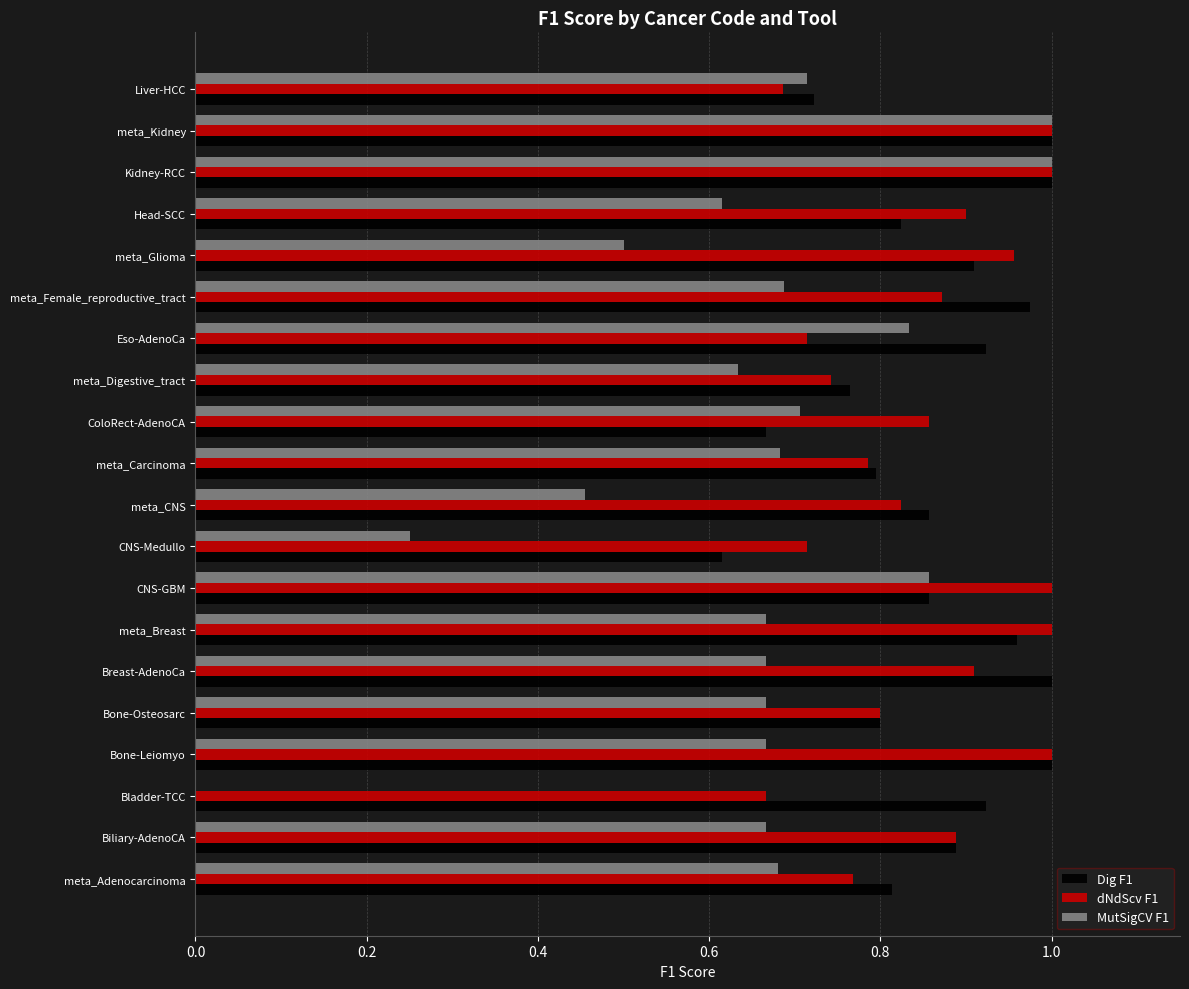

What is the sum of the dNdScv F1 values at Head-SCC and meta_Carcinoma?

1.7